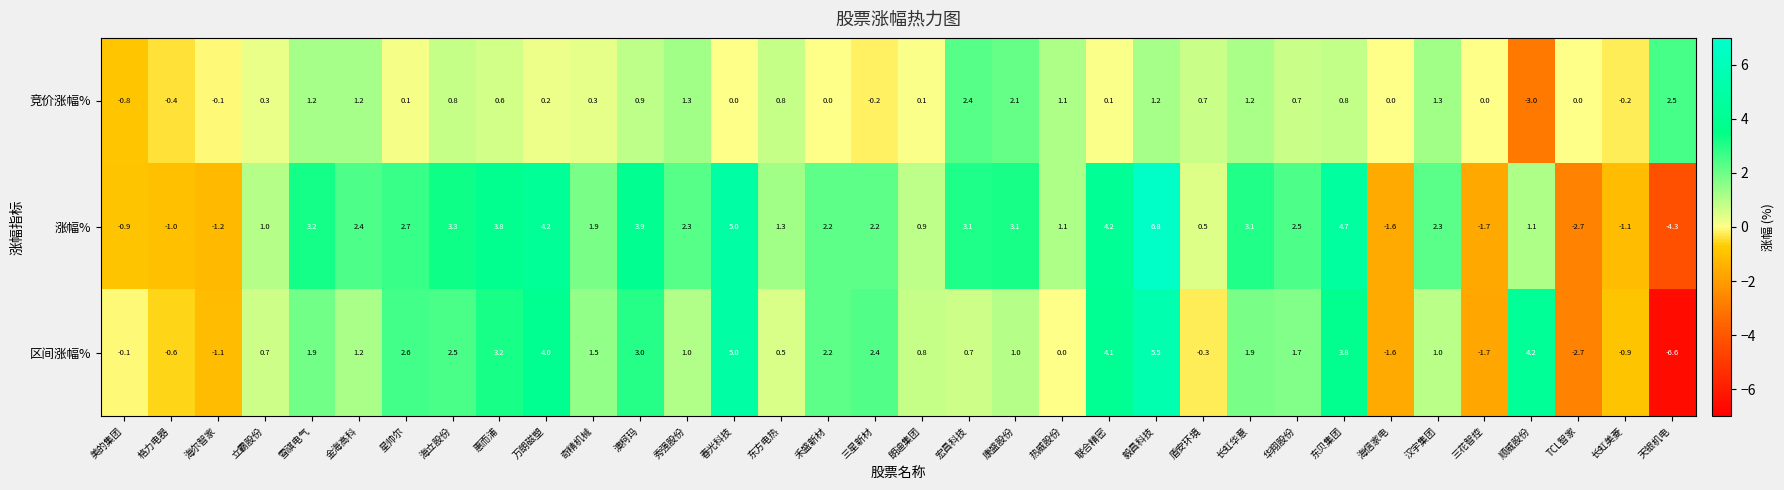

How many data points in 竞价涨幅% are less than 0?

6